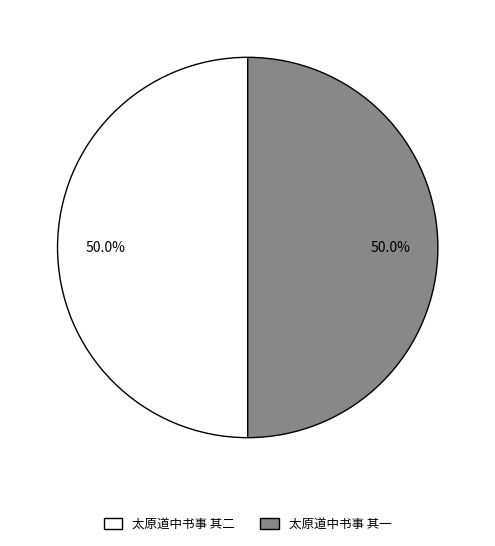

What is the ratio of the value at 太原道中书事 其二 to the value at 太原道中书事 其一?

1.0